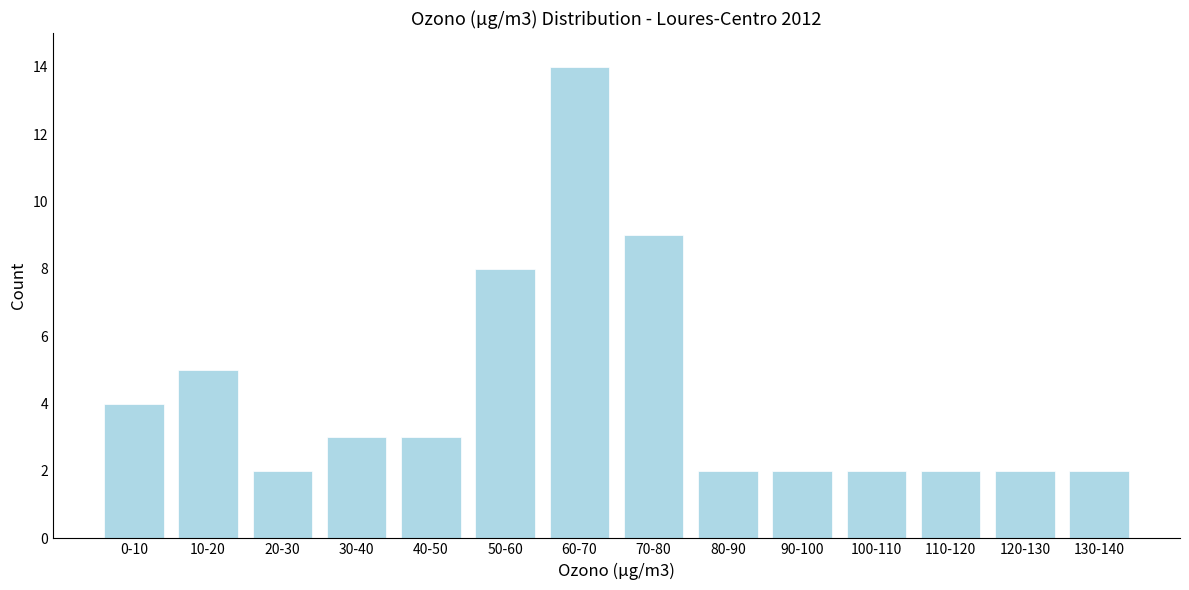

Reading left to right, list all the values displayed in this chart.

0-10=4	10-20=5	20-30=2	30-40=3	40-50=3	50-60=8	60-70=14	70-80=9	80-90=2	90-100=2	100-110=2	110-120=2	120-130=2	130-140=2